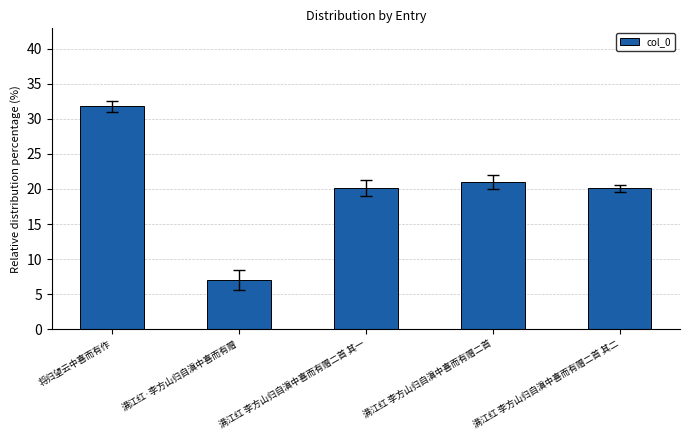

True or false: the data shows 9.0 at 满江红 李方山归自滇中喜而有赠二首.

False